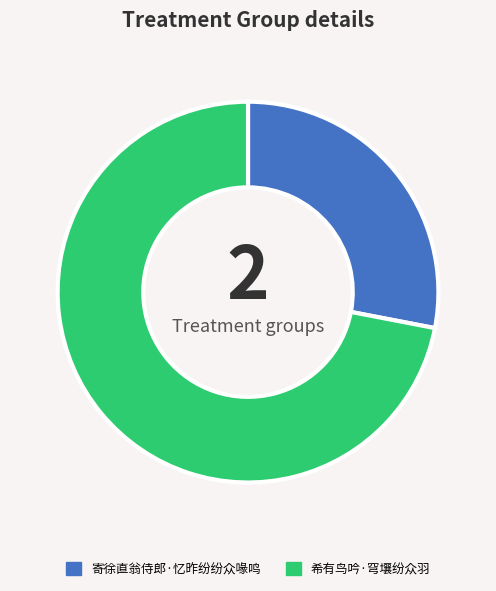

Which category has the biggest portion of the pie?

希有鸟吟·穹壤纷众羽